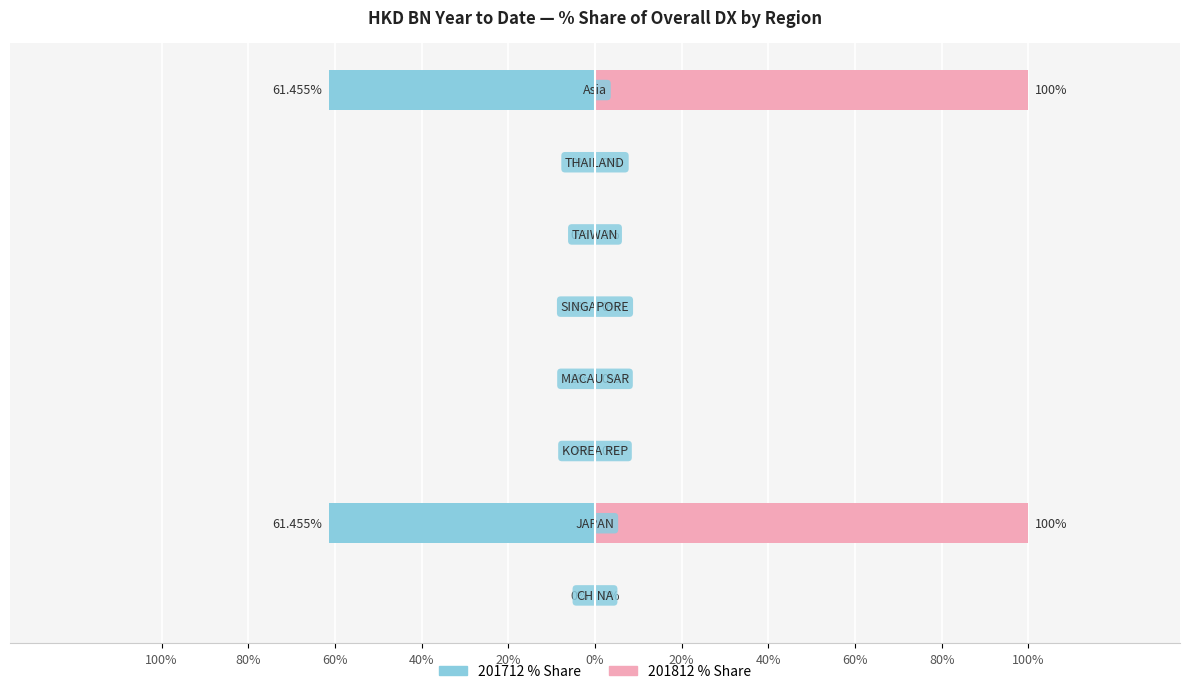

List the series in order of their overall mean, highest first.

201812_pct, 201712_pct